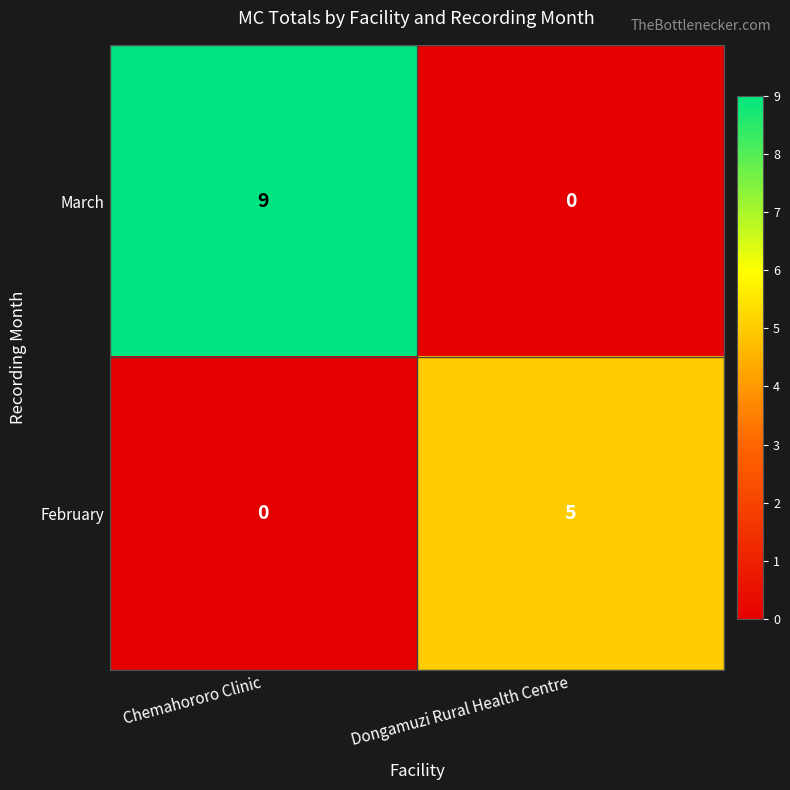

True or false: March has a value of 15 at Chemahororo Clinic.

False